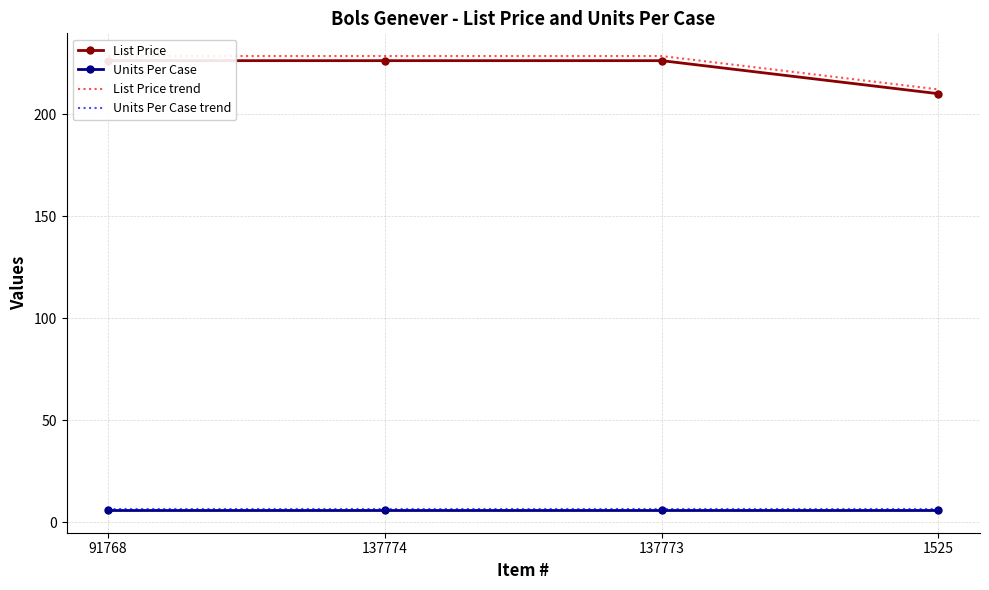

Rank the categories by Units Per Case trend value from lowest to highest.

91768, 137774, 137773, 1525